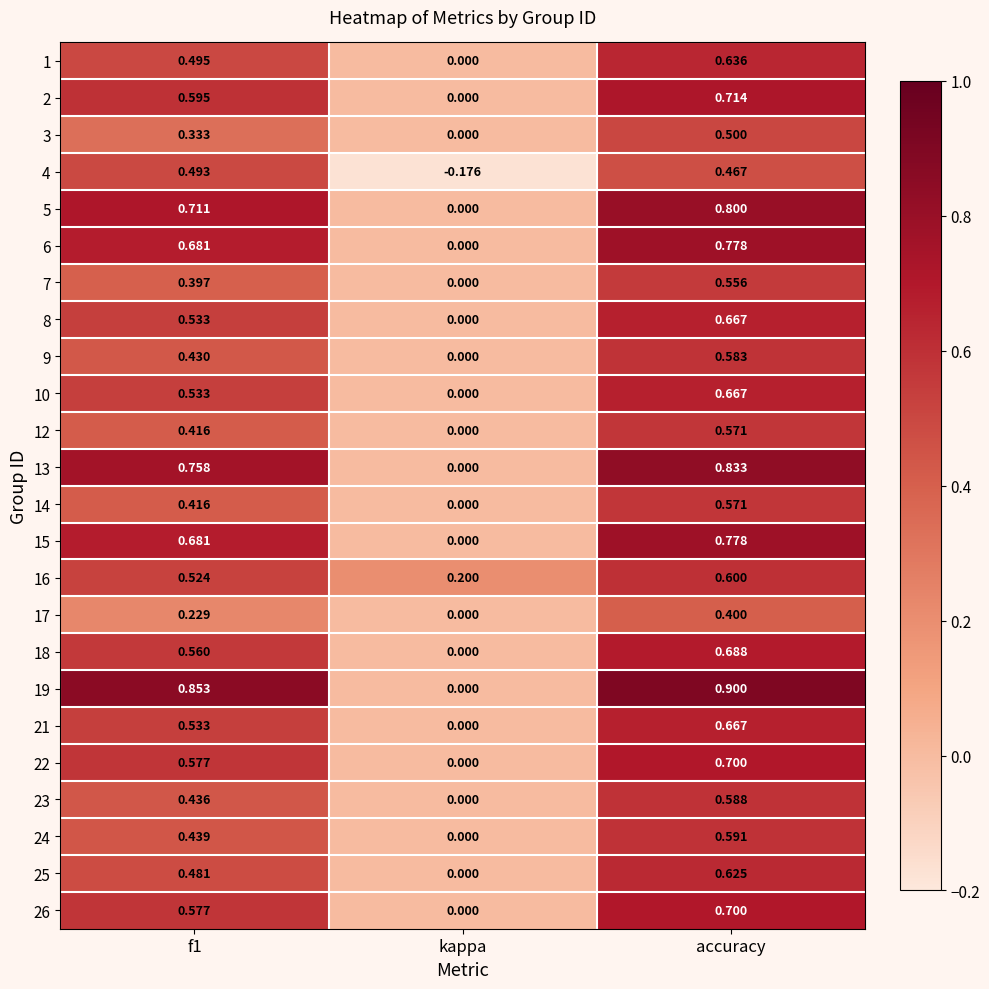

Which label corresponds to the largest value in the chart?

accuracy